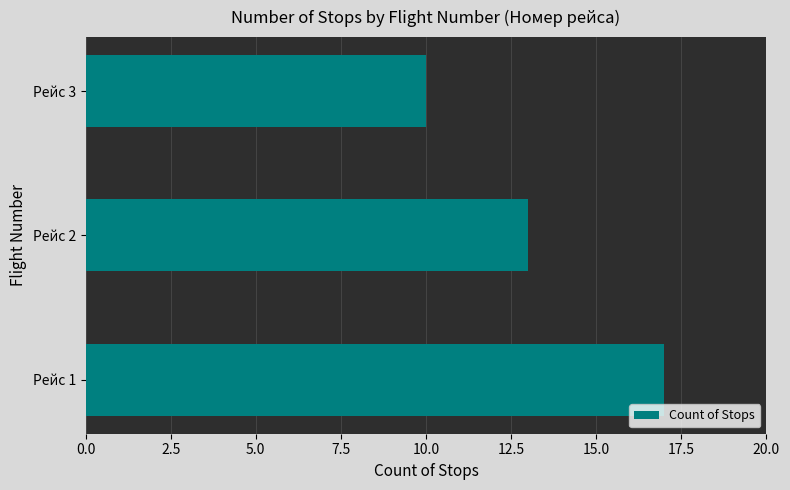

Rank the categories by value from highest to lowest.

Рейс 1, Рейс 2, Рейс 3